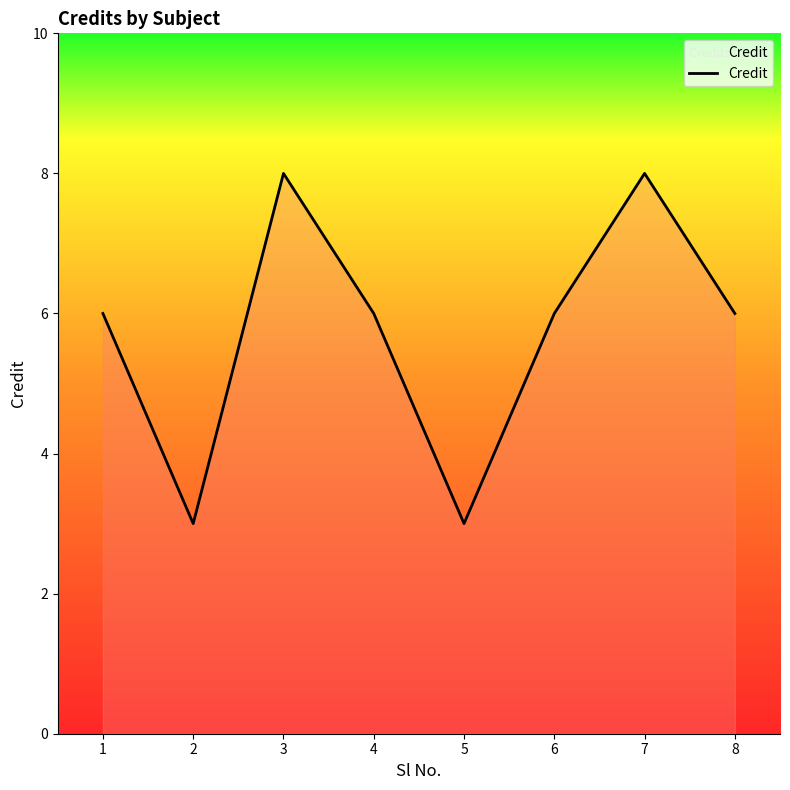

At which category does the data reach its first local peak?

3